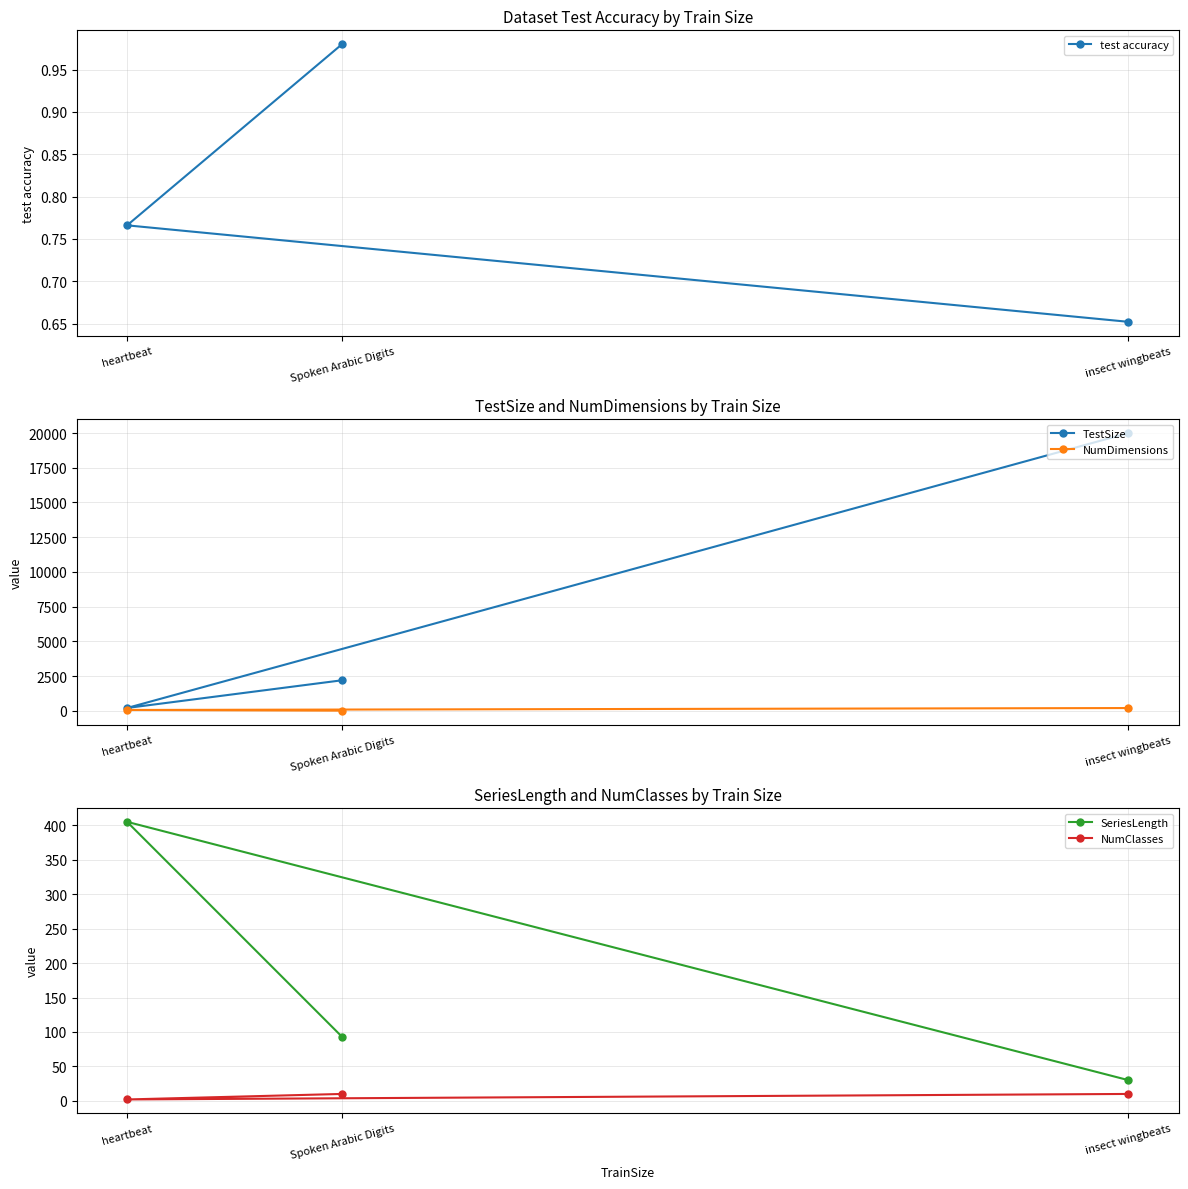

Which has a higher value, heartbeat or Spoken Arabic Digits?

Spoken Arabic Digits